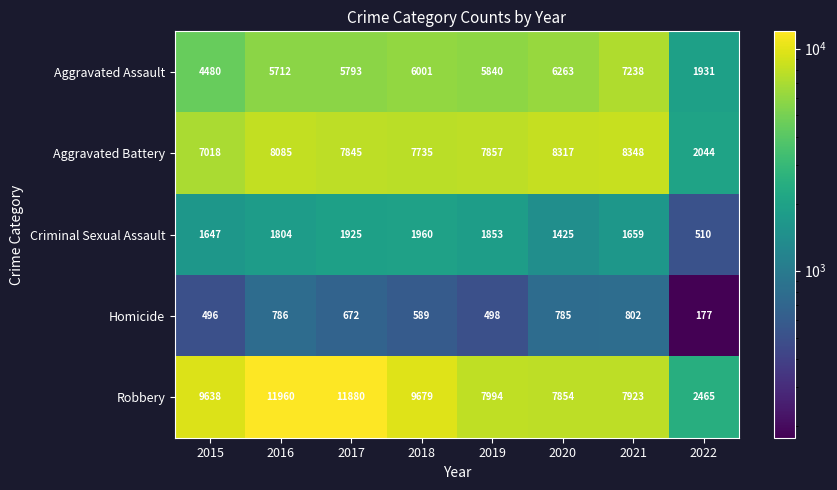

At which category is the sum across all series the highest?

2016